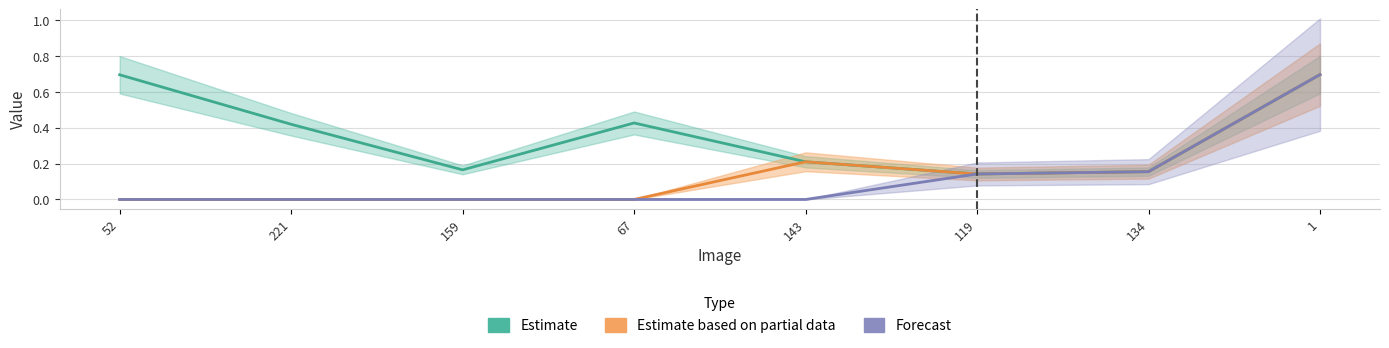

At which label does Forecast reach its minimum?

52